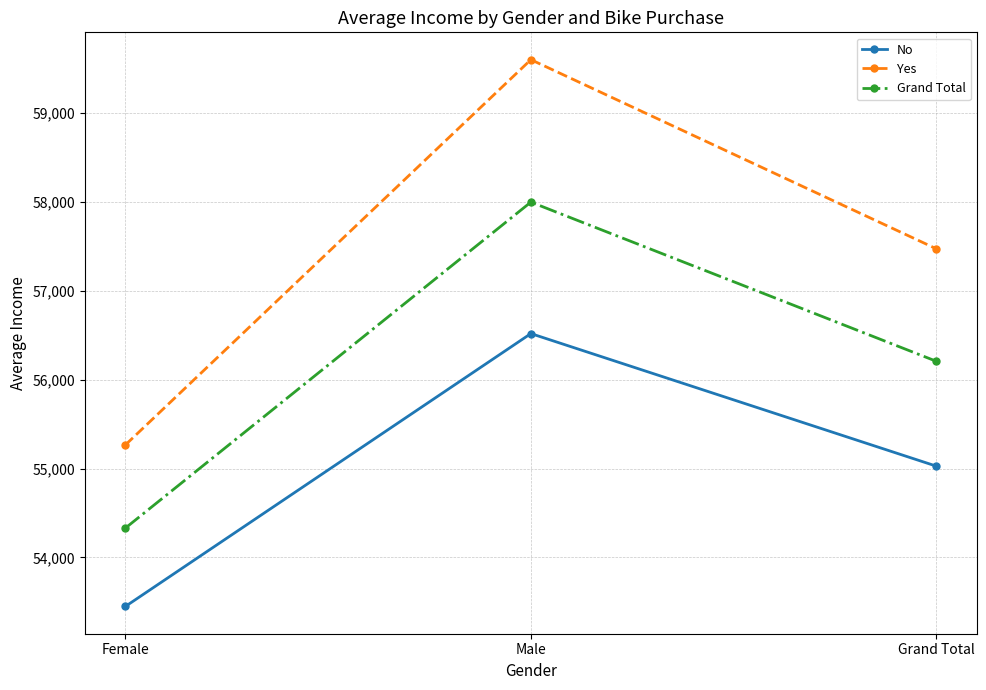

Where does the Grand Total series first go above 56208?

Male